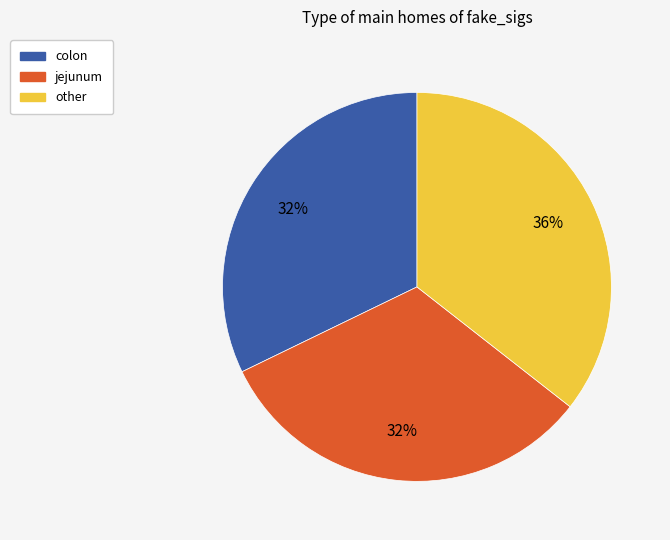

Which category has the biggest portion of the pie?

other